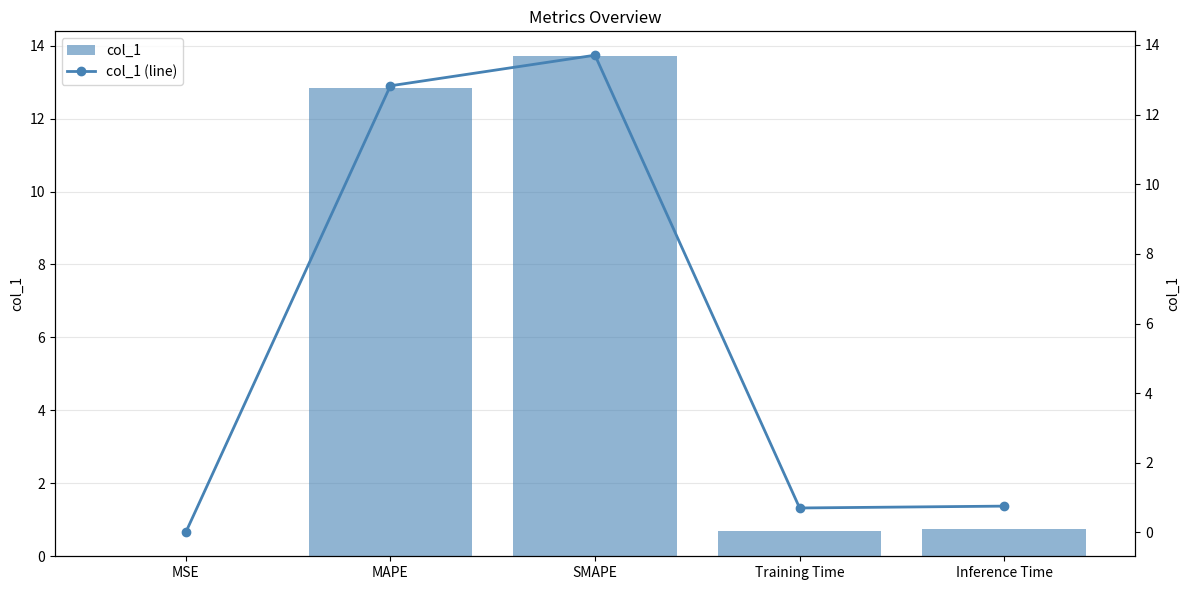

Which series has the largest total across all categories?

col_1